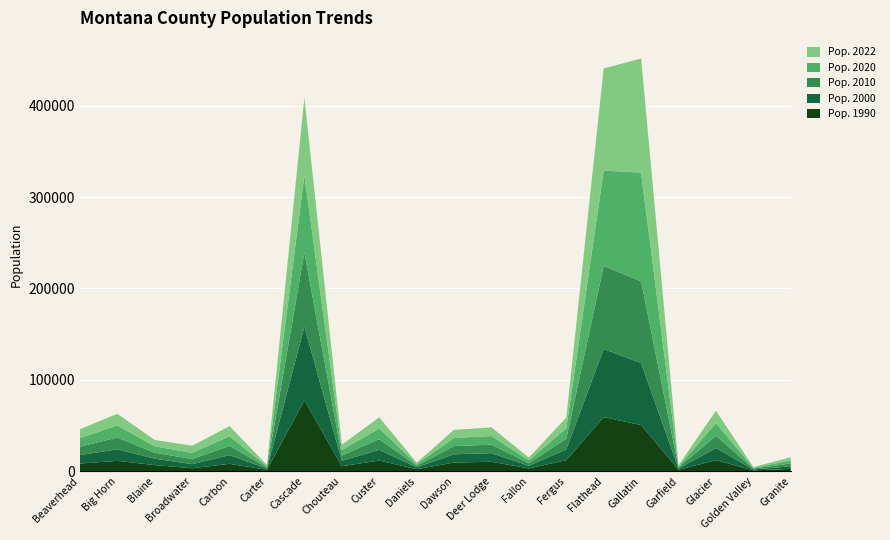

Reading right to left, transcribe all the data shown in this chart.

Pop. 1990: 2548	912	12121	1589	50484	59218	12083	3103	10356	9505	2266	11697	5452	77691	1503	8080	3318	6728	11337	8424
Pop. 2000: 2841	1040	13240	1279	67837	74507	11905	2835	9416	9059	2017	11694	5962	80356	1358	9545	4380	7009	12676	9192
Pop. 2010: 3079	884	13399	1206	89513	90928	11586	2890	9298	8966	1751	11699	5813	81327	1160	10078	5612	6491	12865	9246
Pop. 2020: 3306	824	13771	1170	118957	104349	11443	3049	9424	8943	1657	11867	5896	84413	1415	10476	6773	7042	13127	9374
Pop. 2022: 3502	835	13681	1218	124857	111814	11663	3011	9510	8830	1628	12032	5898	84864	1382	11179	7793	6936	12851	9719